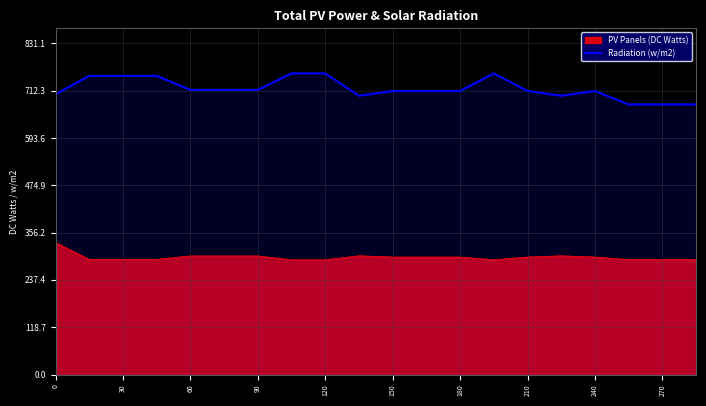

Which series has the largest total across all categories?

Radiation (w/m2)